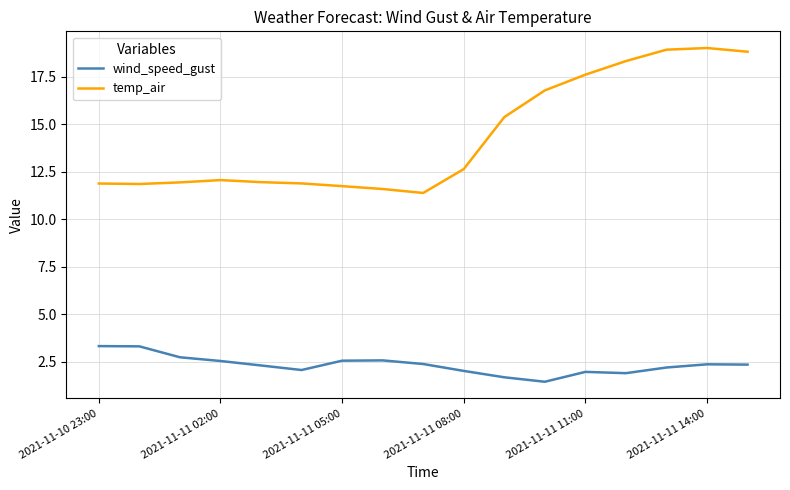

Rank the series by their maximum value, from lowest to highest.

wind_speed_gust, temp_air